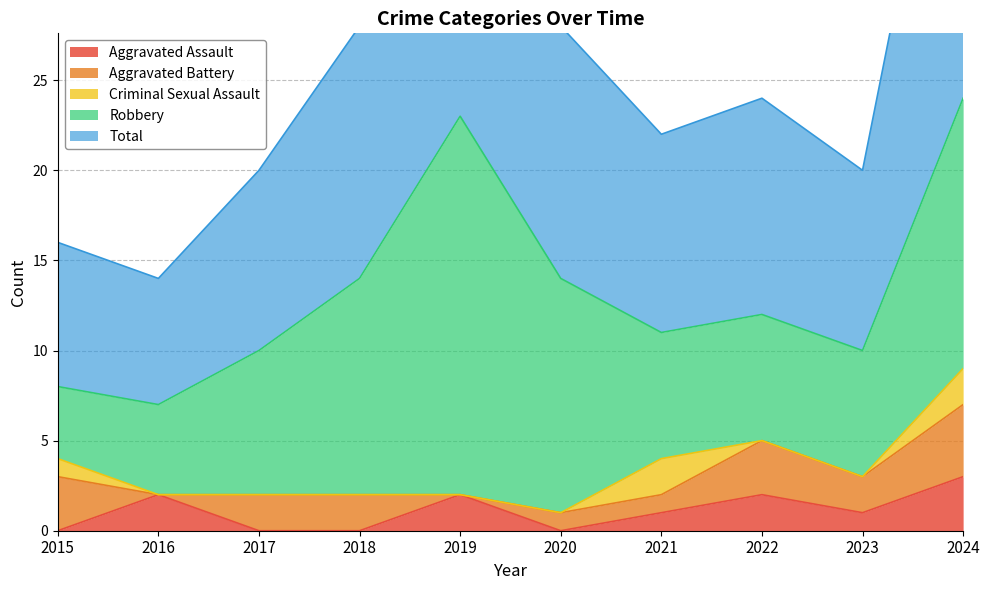

Where is Total nearest to the value 15?

2018